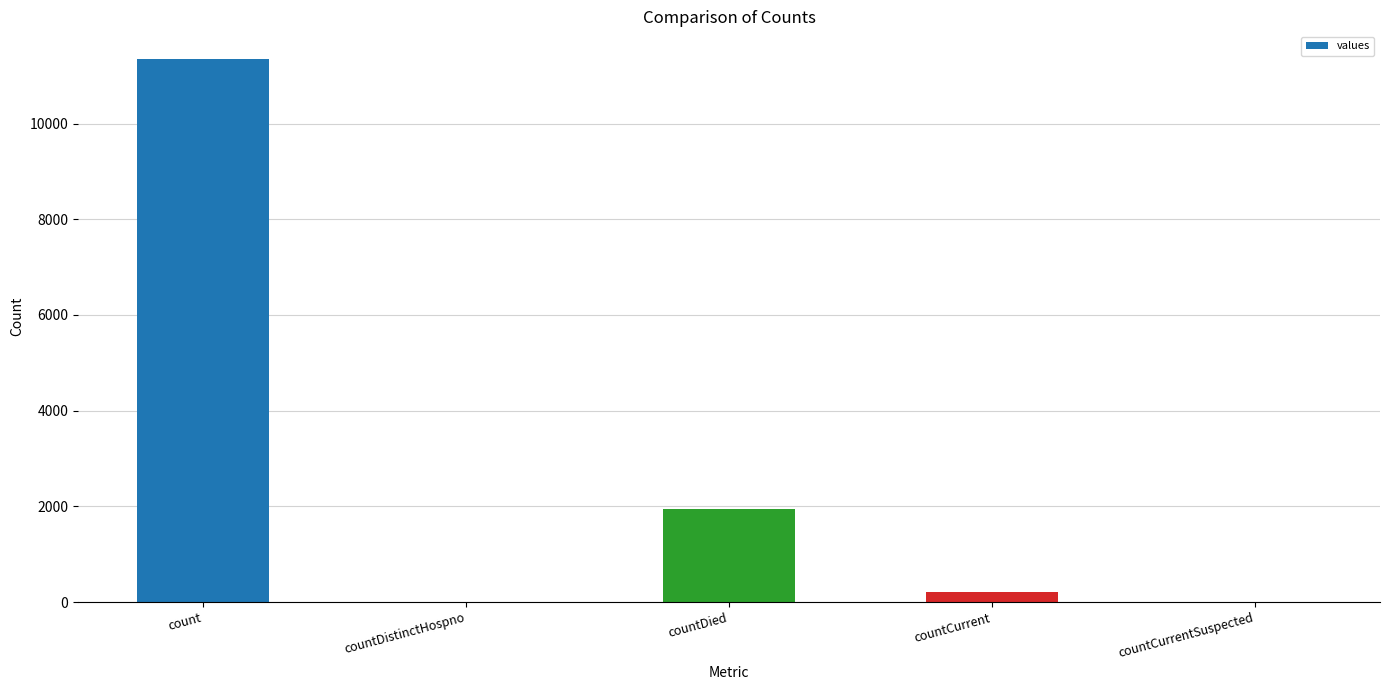

Are the bars horizontal?

No